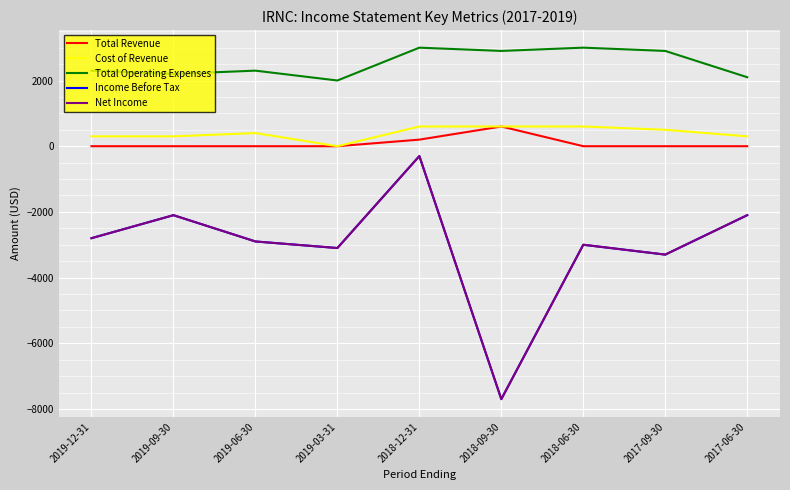

What is the label of the 3rd point from the left?

2019-06-30